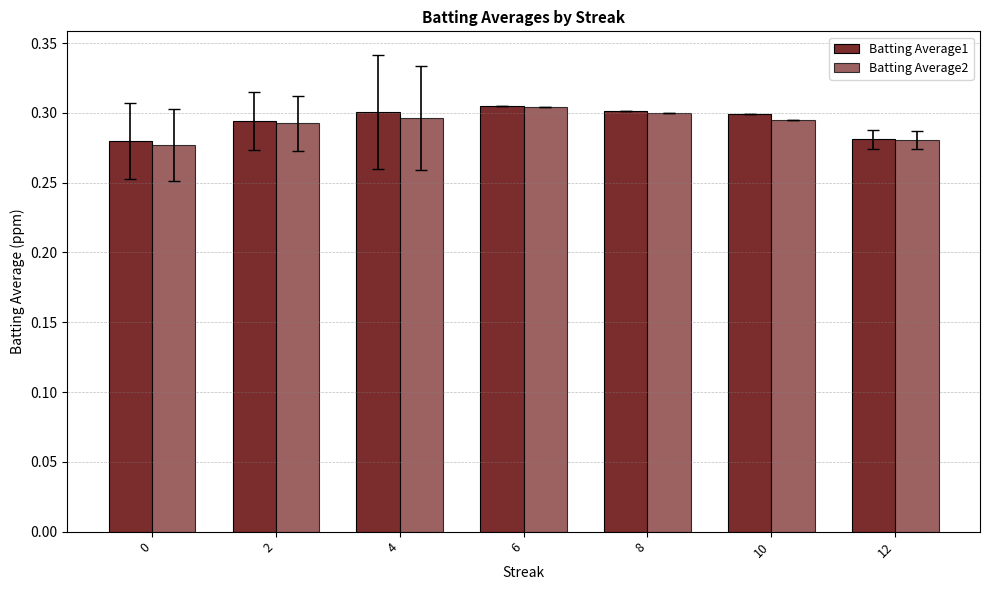

Which series has the widest spread of values?

Batting Average2